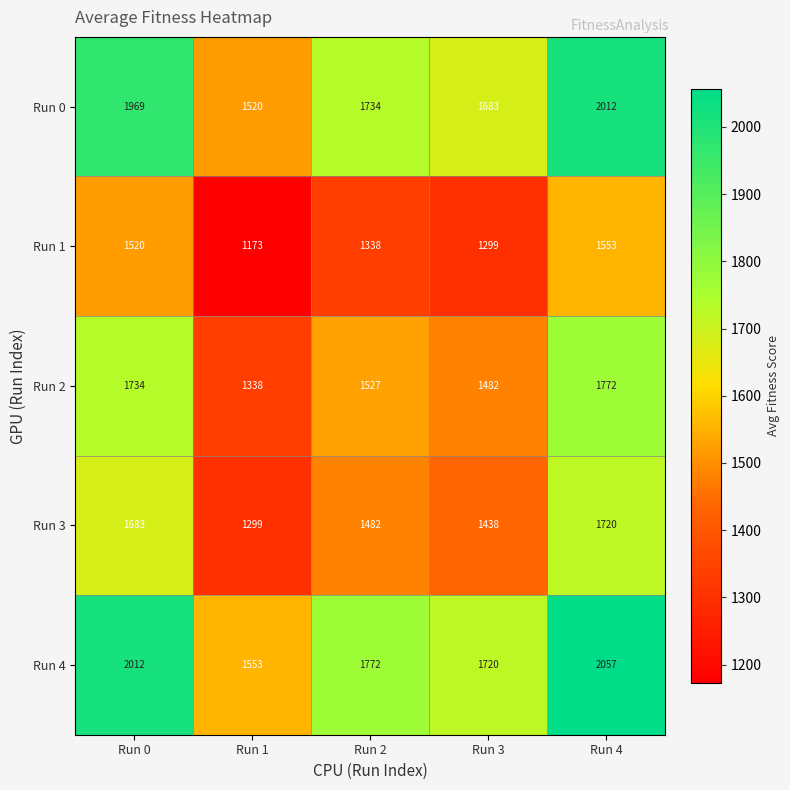

Where does the Run 1 series first go above 1338?

Run 0